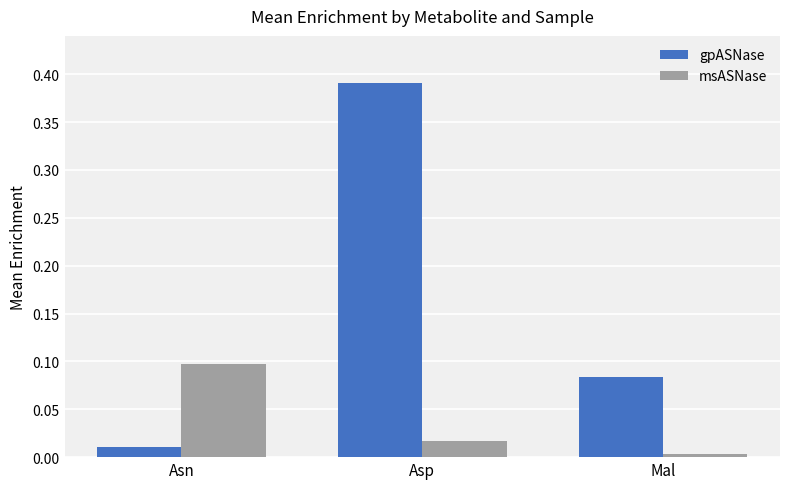

What is the difference between the gpASNase values at Mal and Asp?

0.3